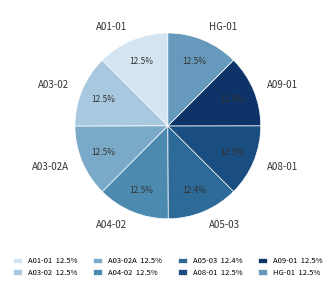

Approximately how many times larger is the value at A05-03 compared to A03-02?

1.0